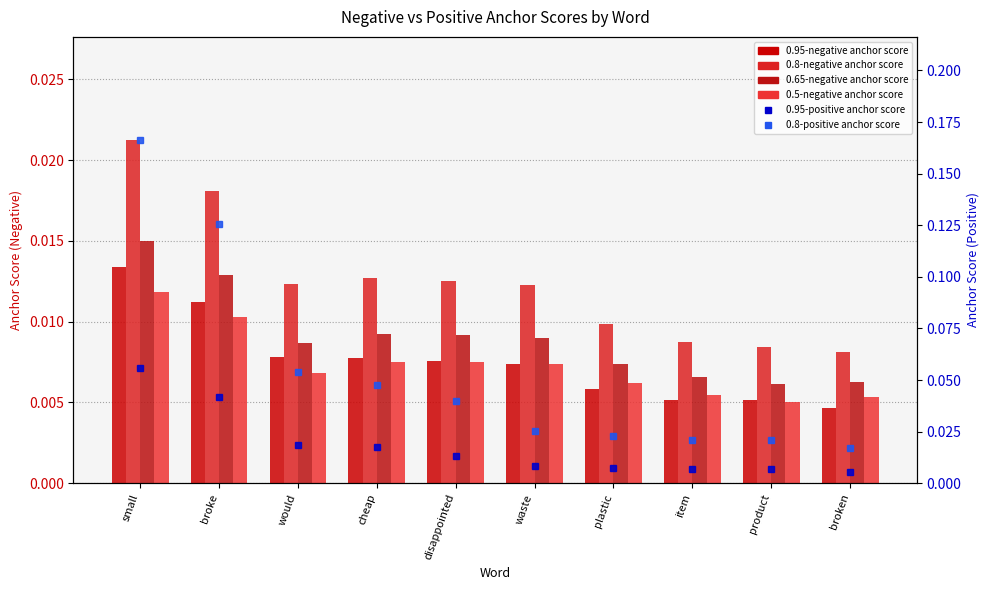

What is the maximum value shown in the chart?

0.2